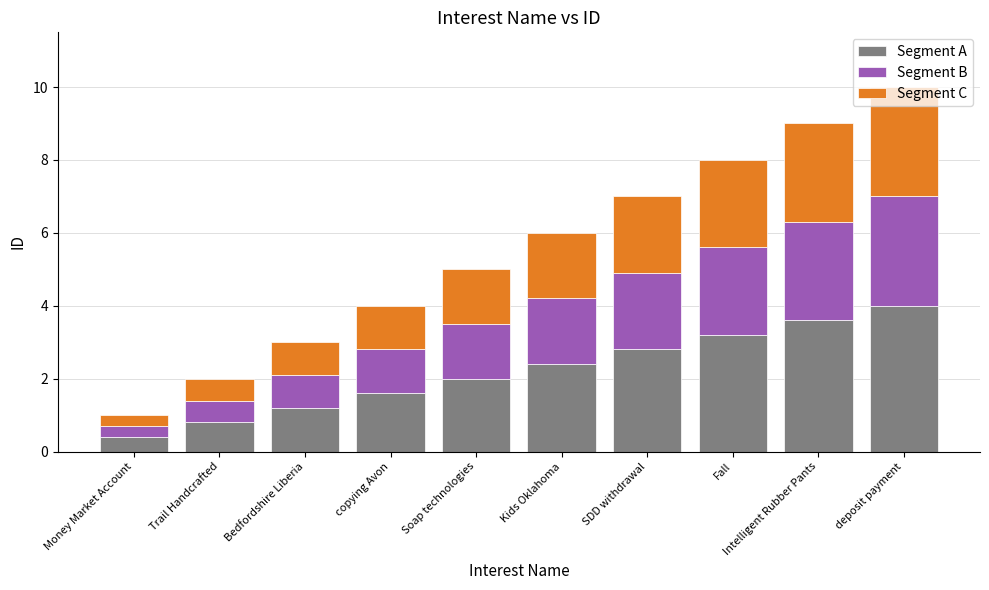

What are all the series names shown in the legend?

Segment A, Segment B, Segment C